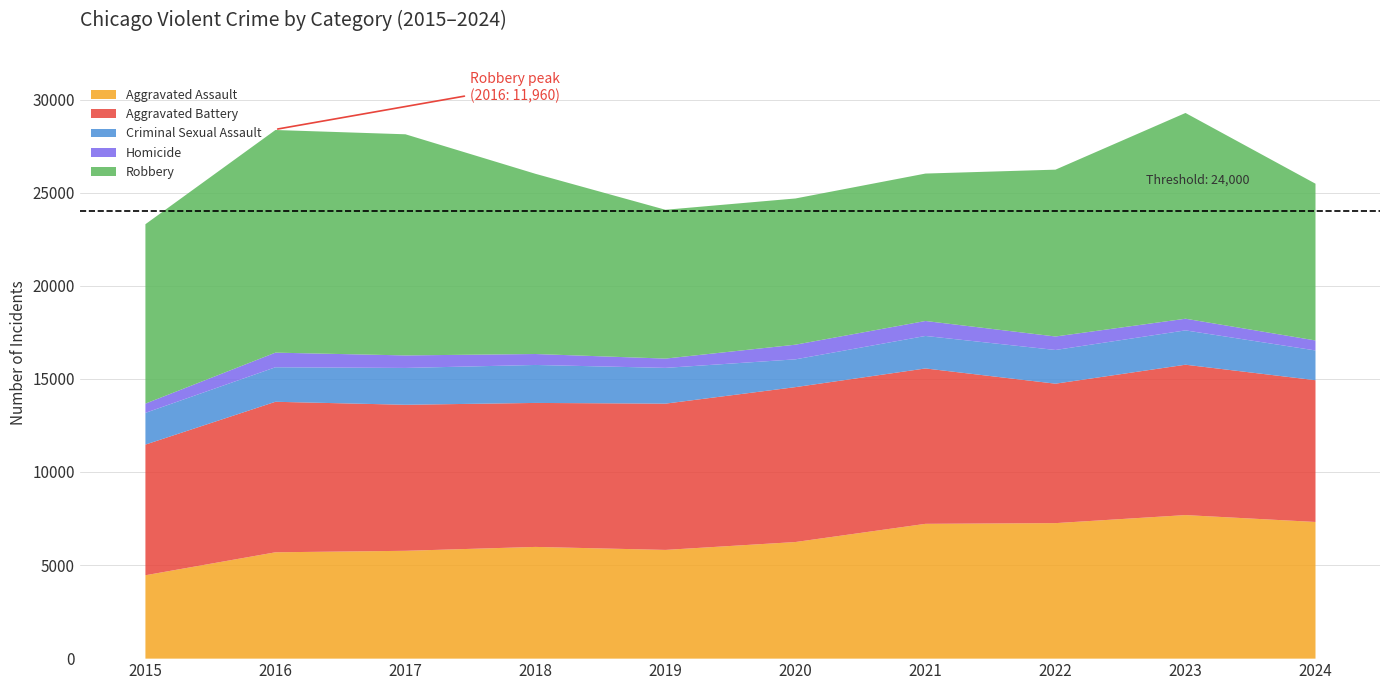

True or false: Aggravated Battery has a value of 8347 at 2021.

True